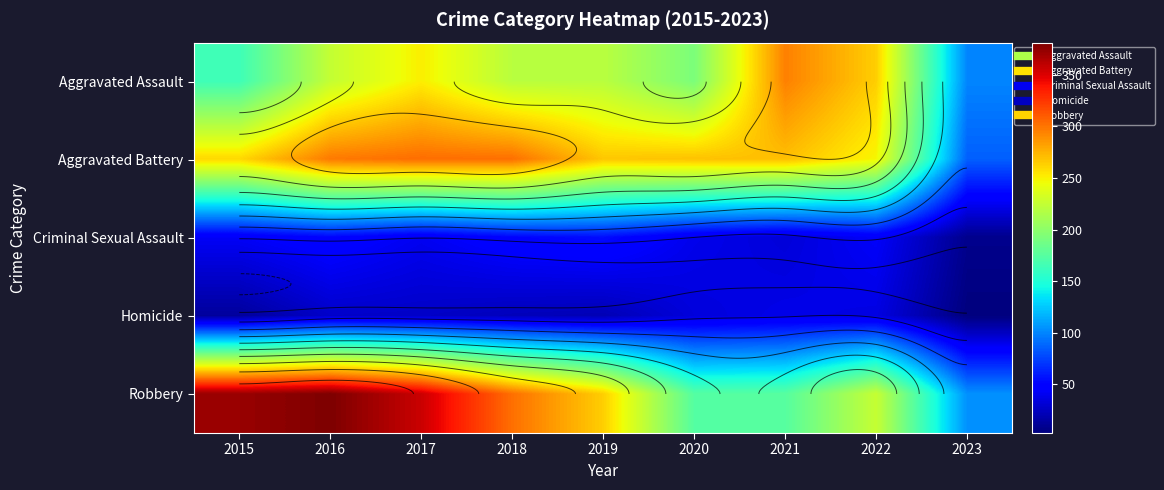

What is the sum of the Aggravated Assault values at 2019 and 2018?

440